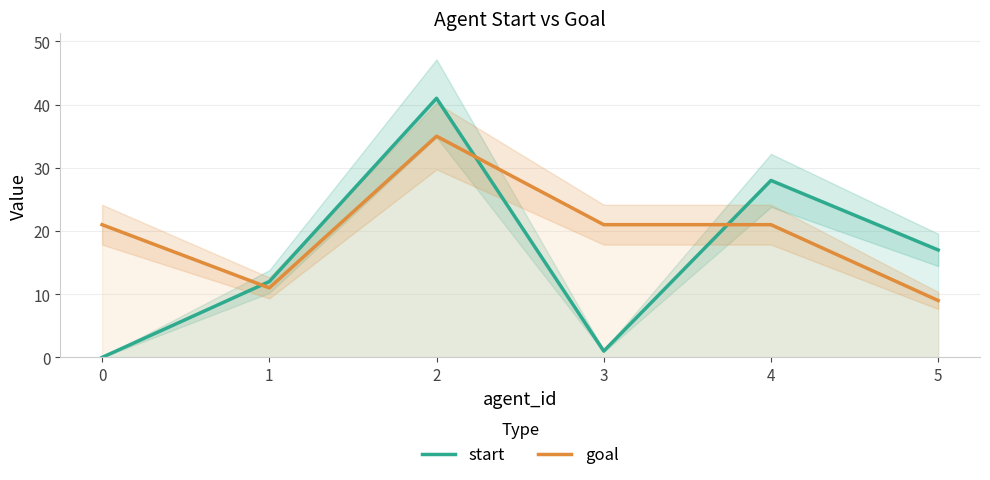

What are all the series names shown in the legend?

start, goal